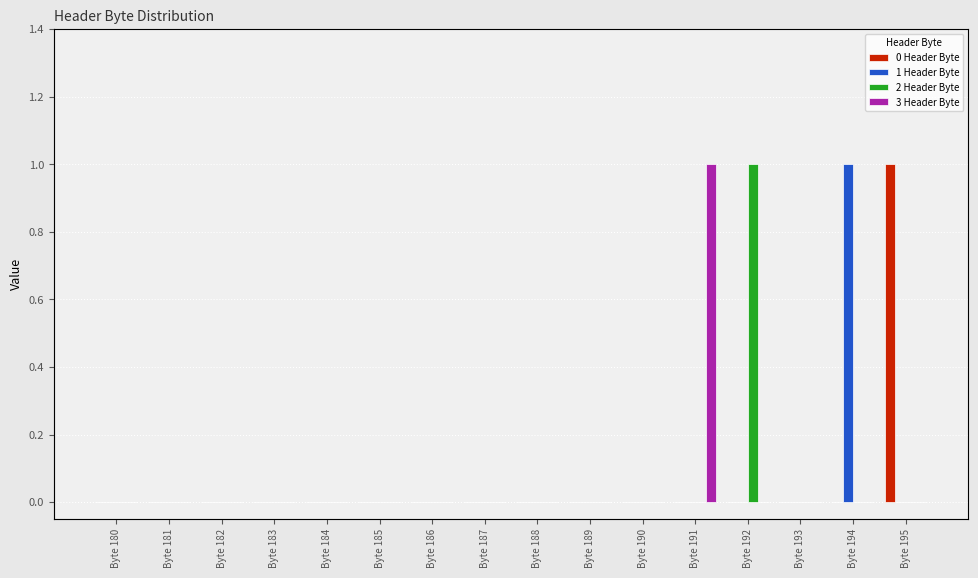

Which category has the highest value across all series?

Byte 195